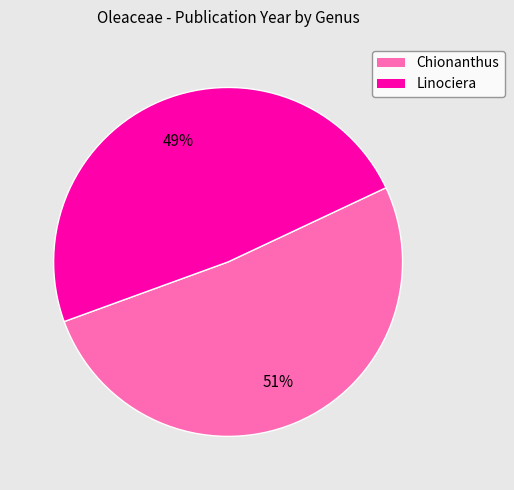

What is the largest slice in the pie chart?

Chionanthus